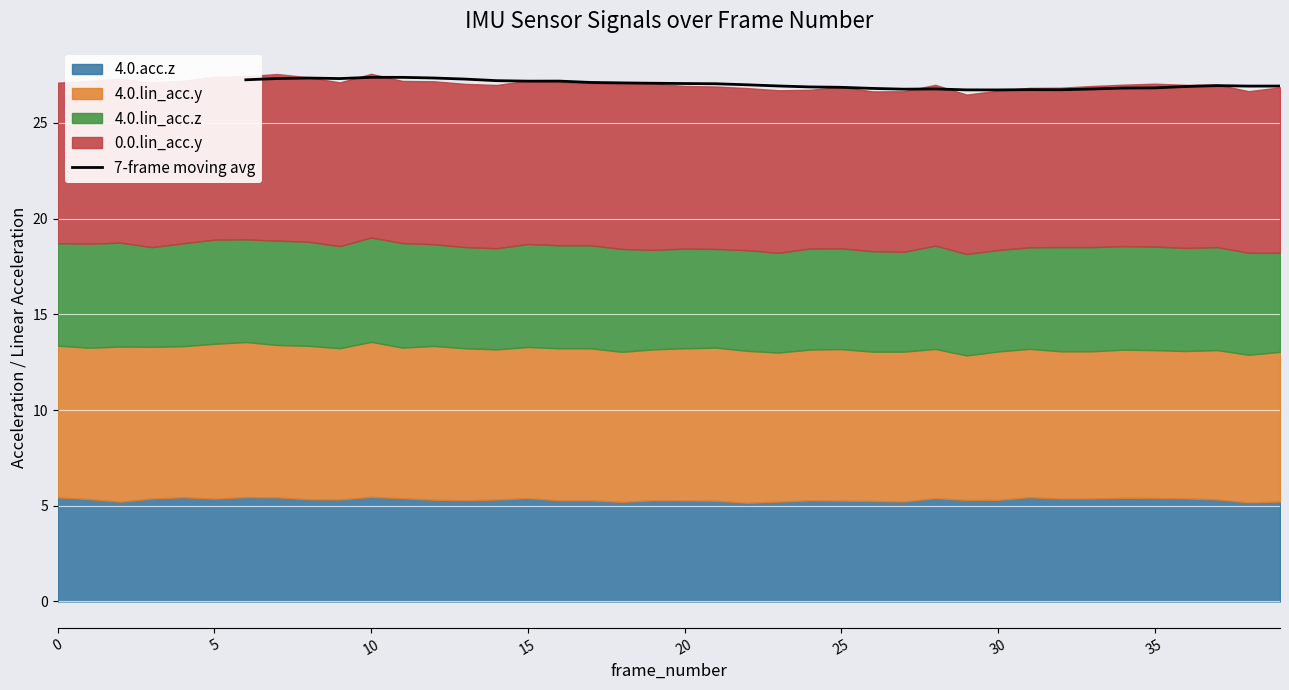

What is the lowest value of the 7-frame moving avg series?

26.7